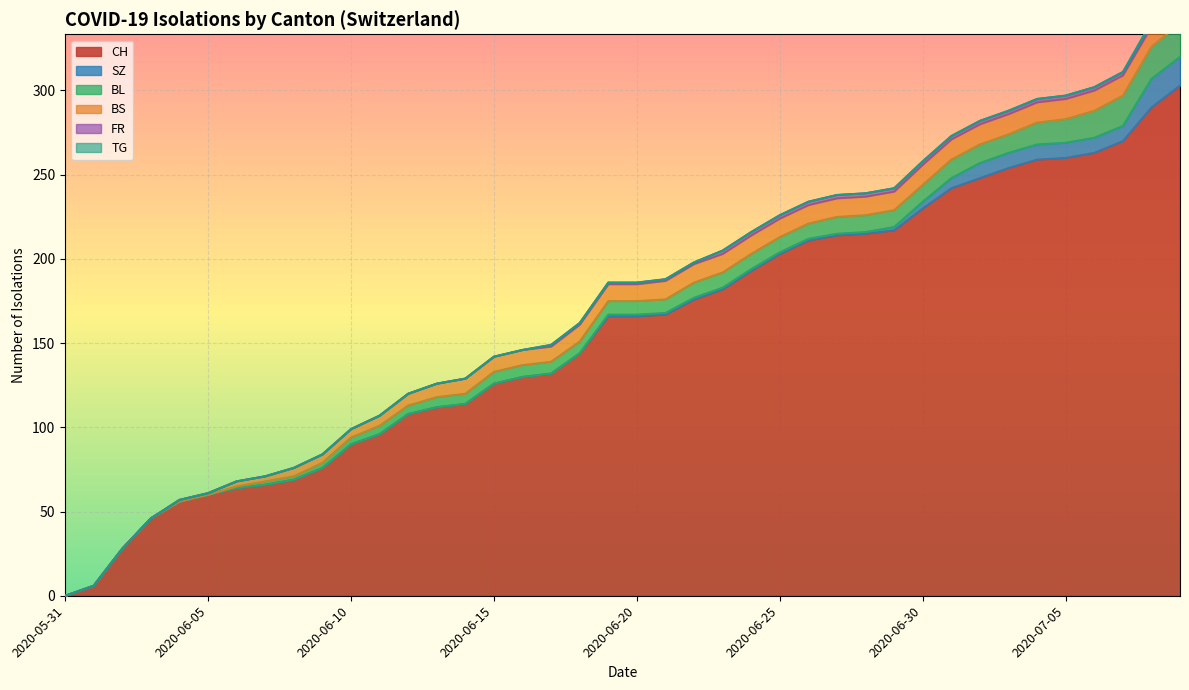

List the labels in order of BL value, smallest first.

2020-05-31, 2020-06-01, 2020-06-02, 2020-06-03, 2020-06-04, 2020-06-05, 2020-06-06, 2020-06-07, 2020-06-08, 2020-06-09, 2020-06-10, 2020-06-11, 2020-06-12, 2020-06-13, 2020-06-14, 2020-06-15, 2020-06-16, 2020-06-17, 2020-06-18, 2020-06-19, 2020-06-20, 2020-06-21, 2020-06-22, 2020-06-23, 2020-06-24, 2020-06-25, 2020-06-26, 2020-06-27, 2020-06-28, 2020-06-29, 2020-06-30, 2020-07-01, 2020-07-02, 2020-07-03, 2020-07-04, 2020-07-05, 2020-07-06, 2020-07-07, 2020-07-08, 2020-07-09